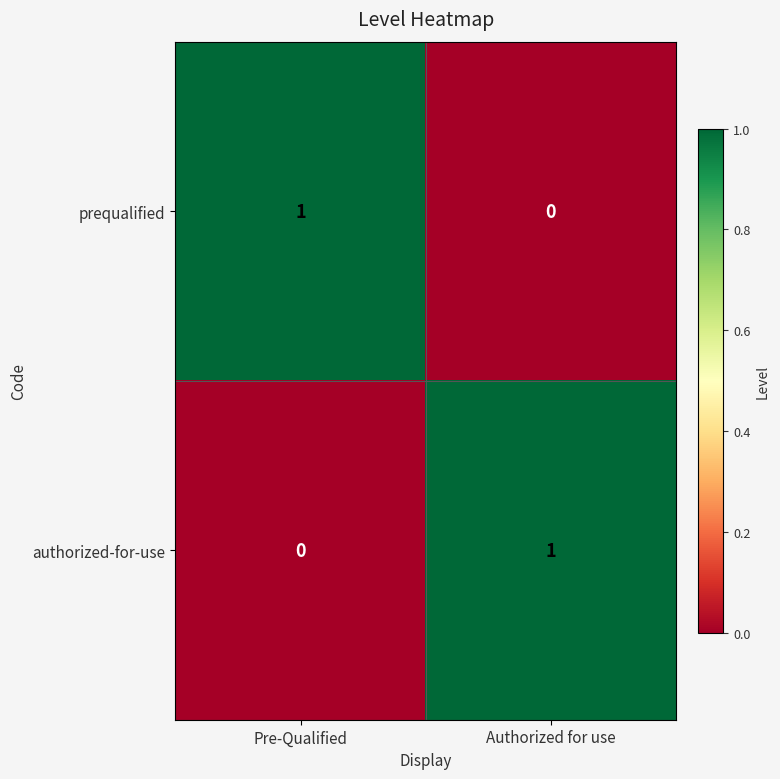

What is the spread (max minus min) of values at Pre-Qualified?

1